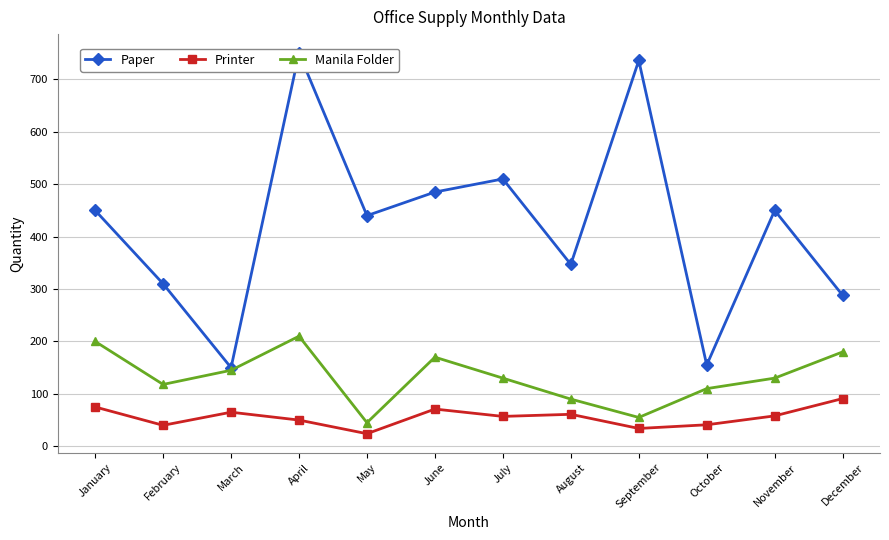

At which label is Paper closest to 450?

January